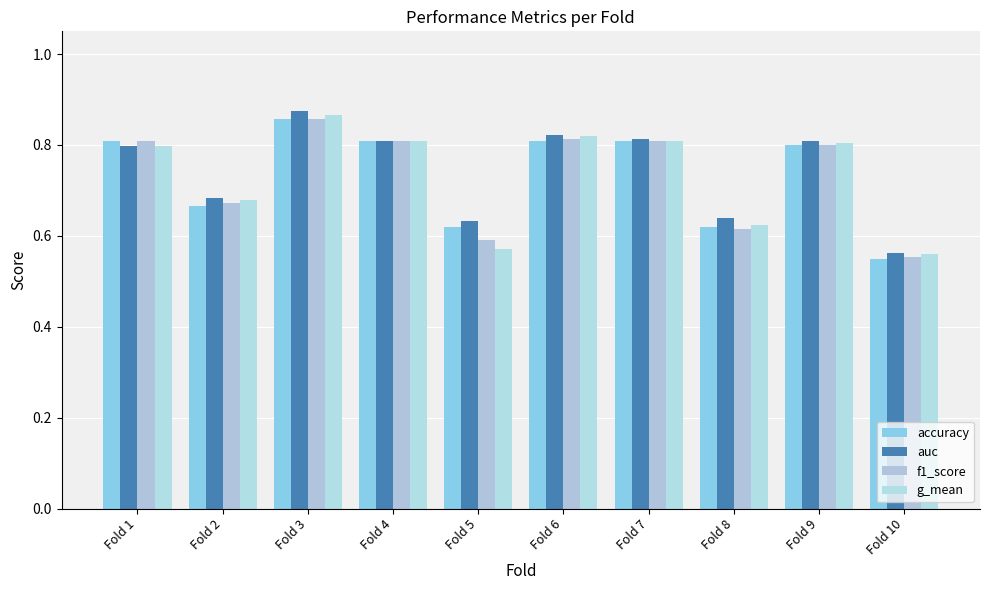

Is it true that auc equals 0.8 at Fold 9?

True